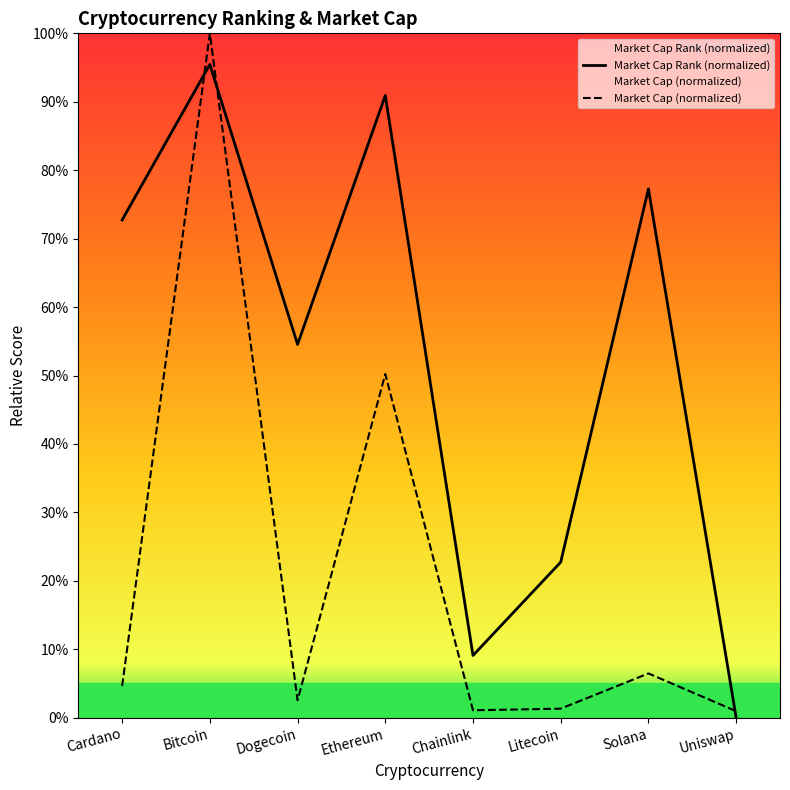

Read the Market Cap (normalized) value at Chainlink.

1.1